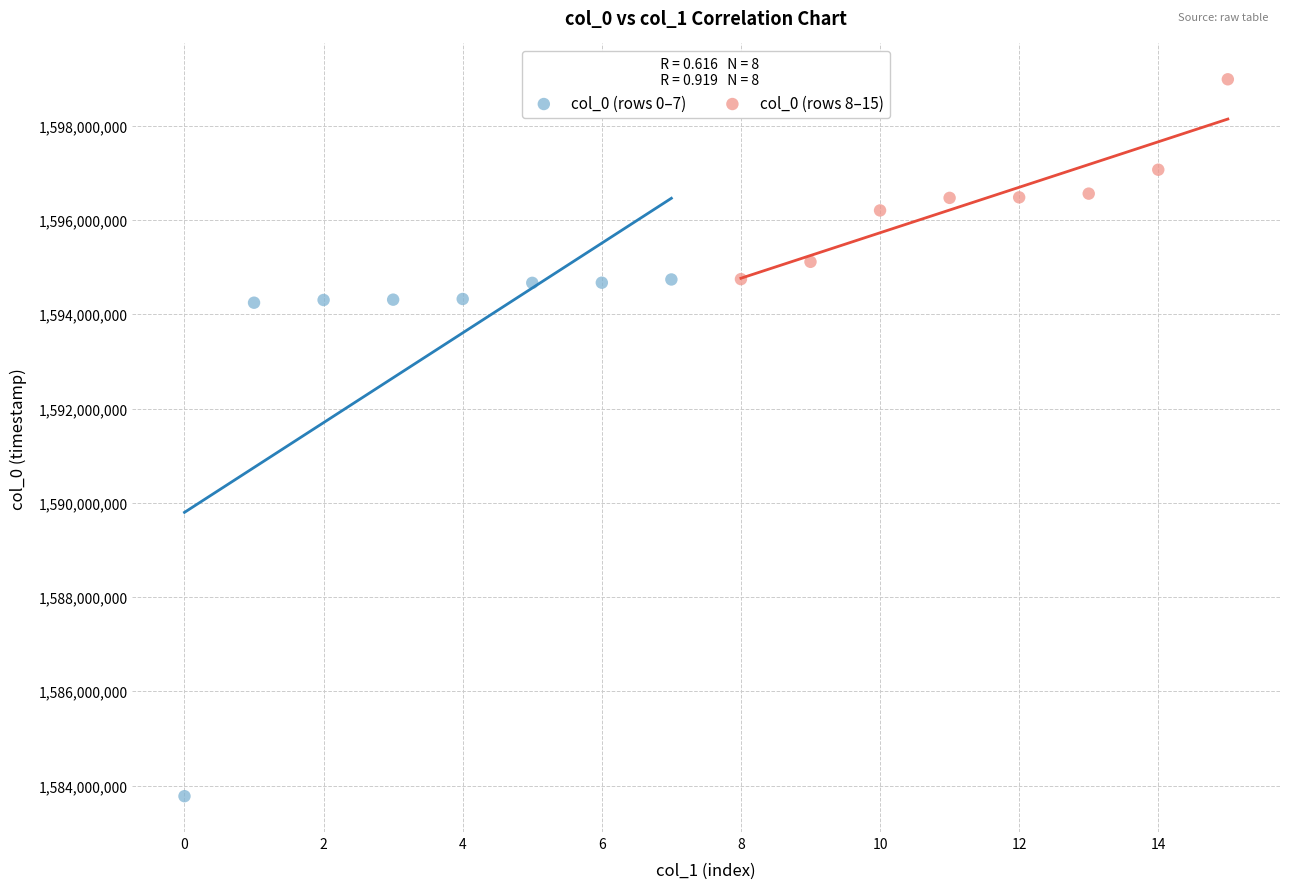

Which series reaches the minimum Y coordinate?

col_0 (rows 0–7)